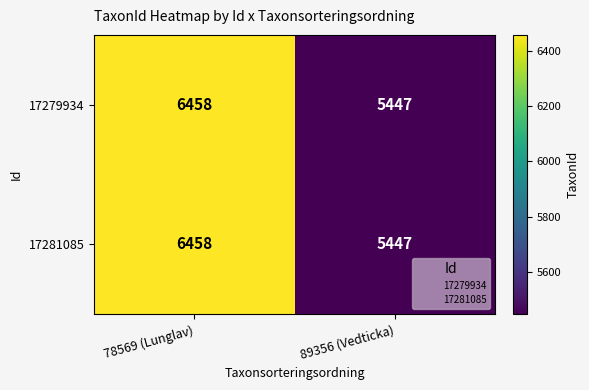

Rank the categories by 17281085 value from lowest to highest.

89356 (Vedticka), 78569 (Lunglav)